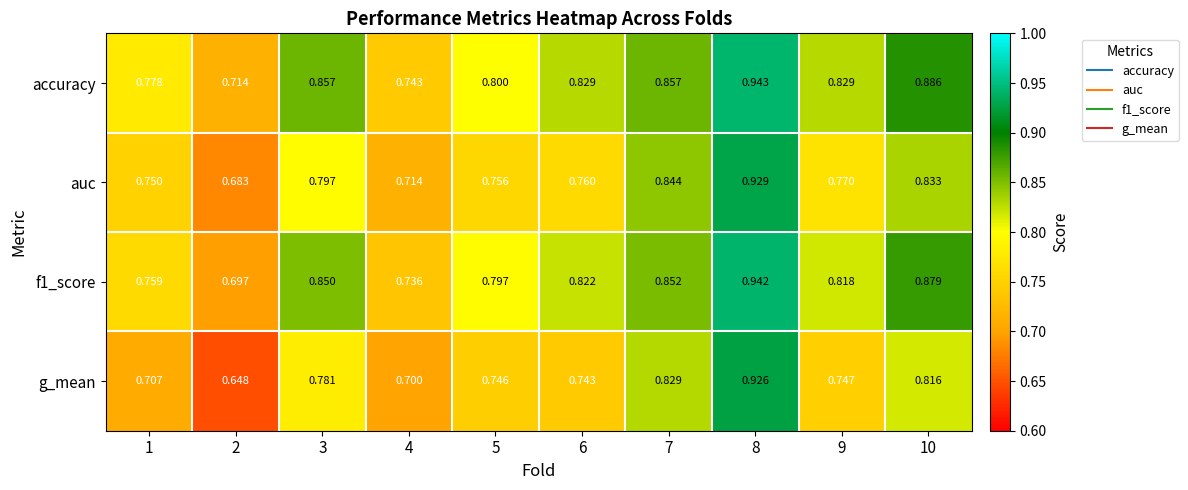

At which category does the chart reach its minimum across all series?

2